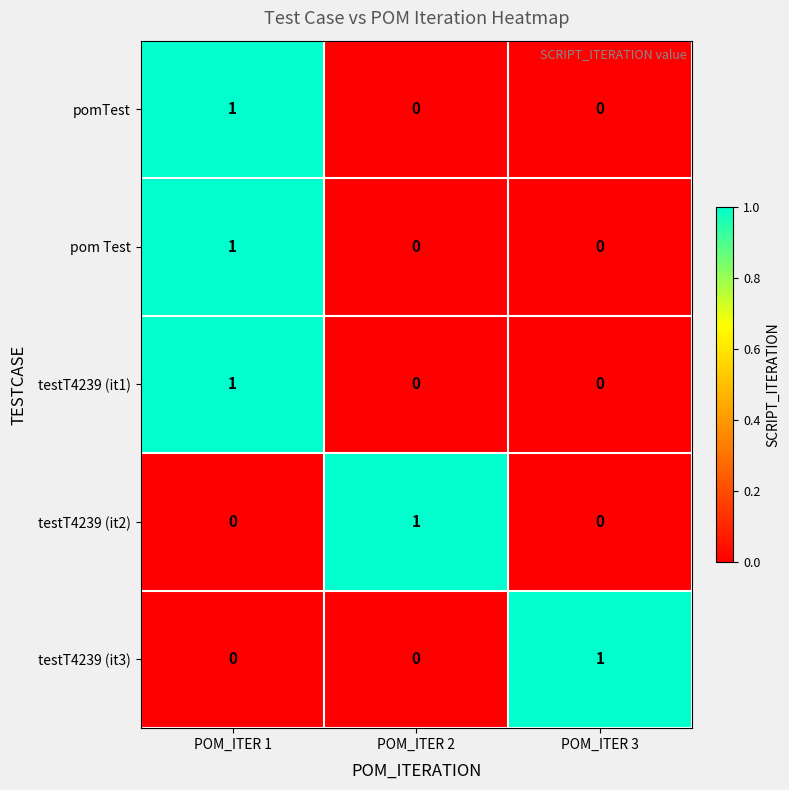

At which category is the sum across all series the highest?

POM_ITER 1